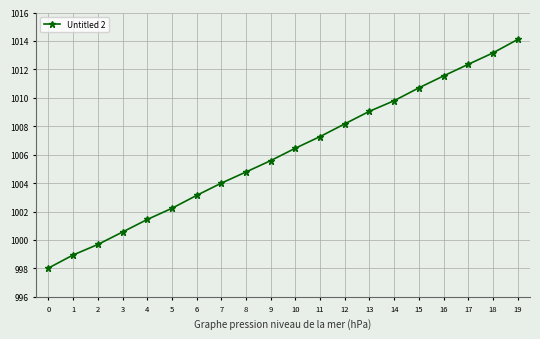

List the labels in order of value, largest first.

19, 18, 17, 16, 15, 14, 13, 12, 11, 10, 9, 8, 7, 6, 5, 4, 3, 2, 1, 0